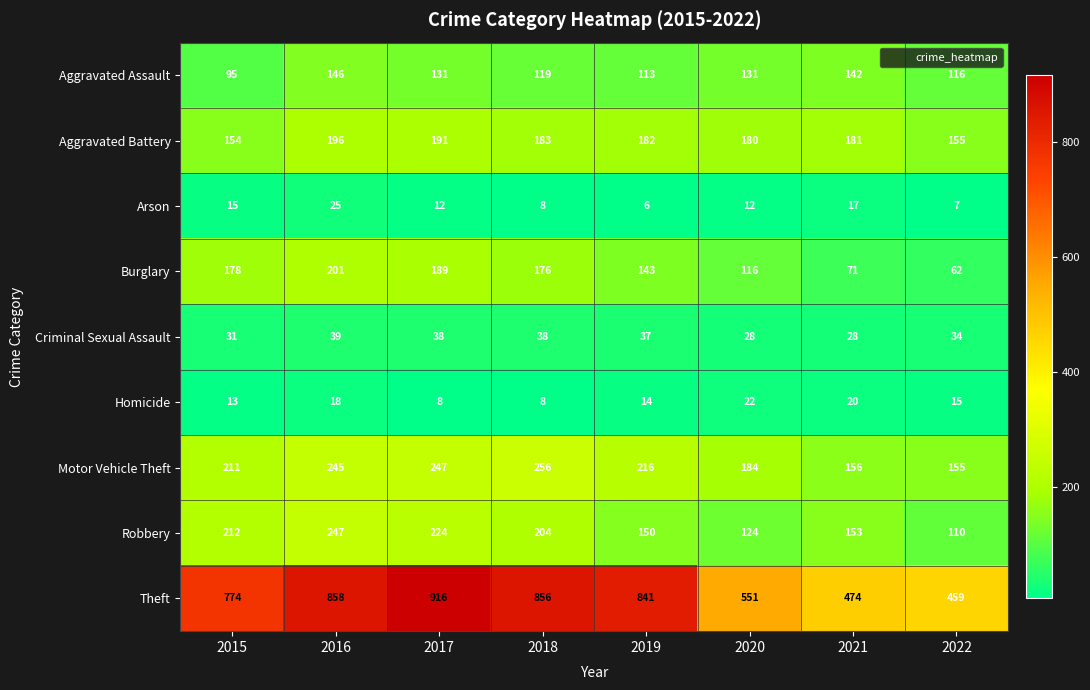

Is it true that Aggravated Battery equals 183 at 2018?

True